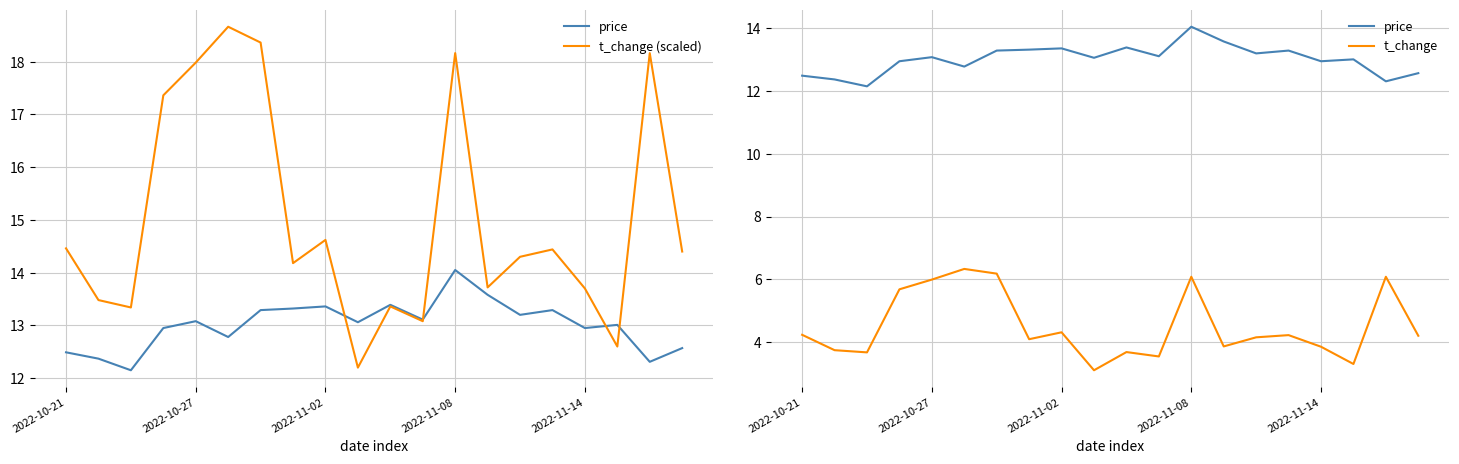

The value of t_change at 9 is 3.1. True or false?

True